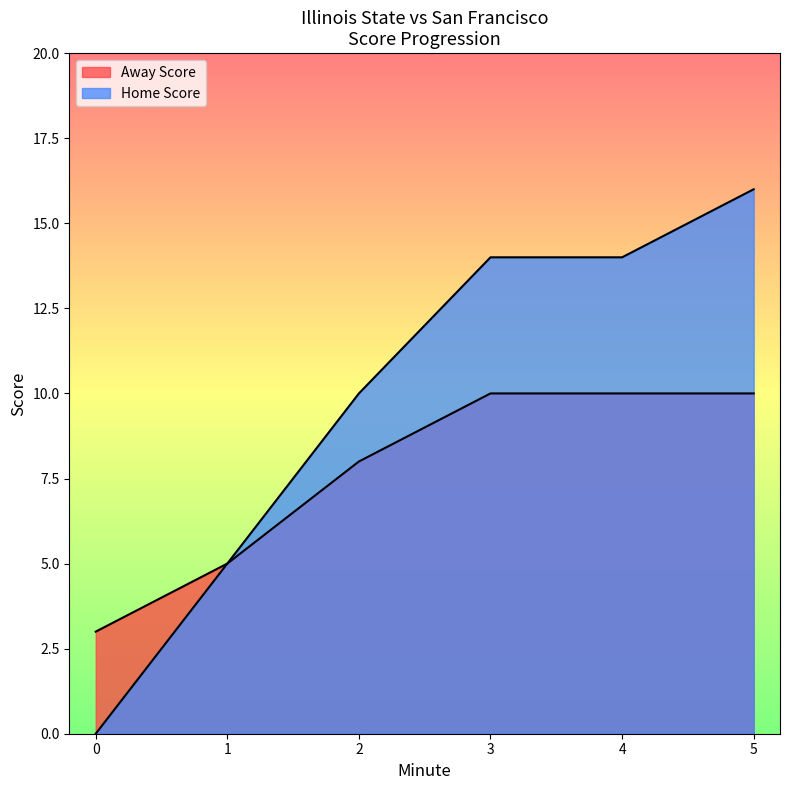

How many categories are shown in the chart?

6